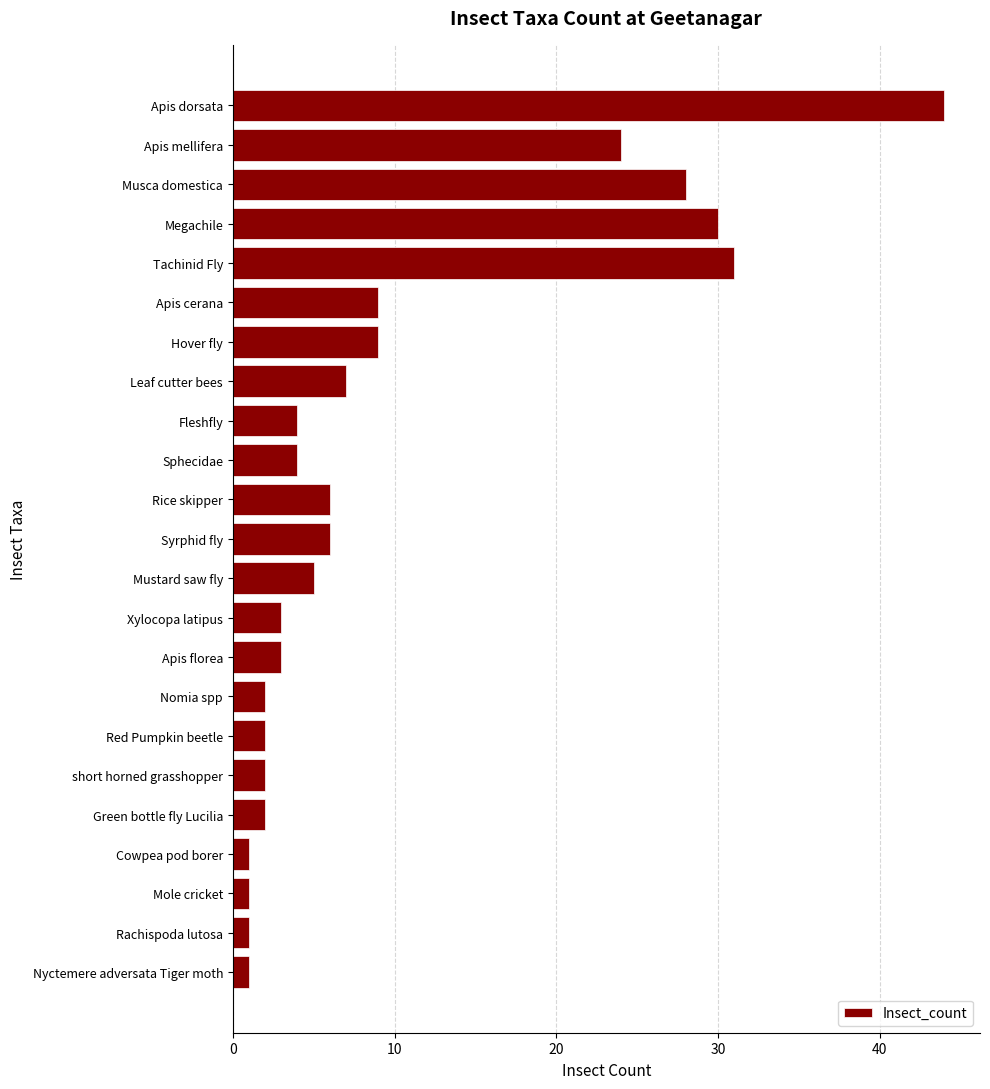

What is the ratio of the value at Apis dorsata to the value at Cowpea pod borer?

44.0